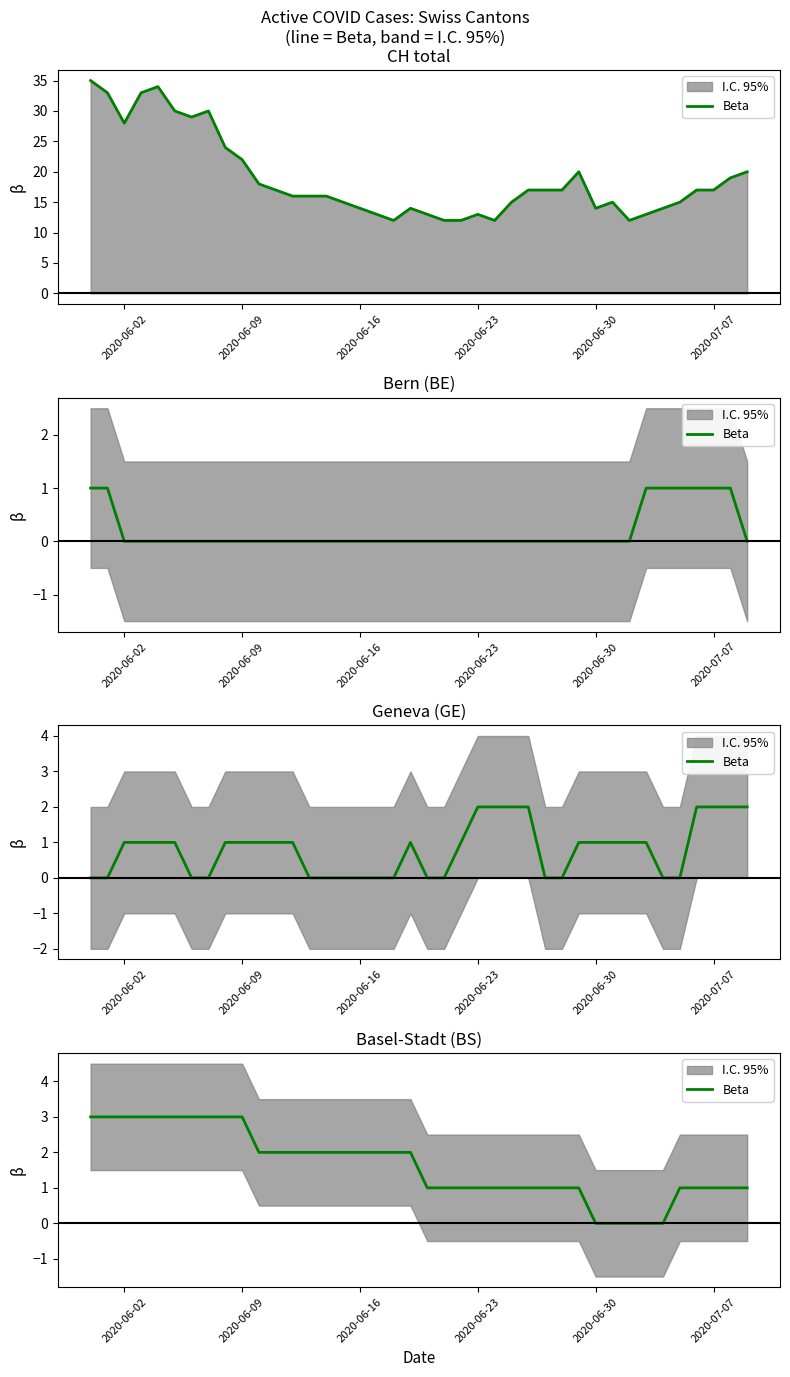

How many values exceed 2?

10